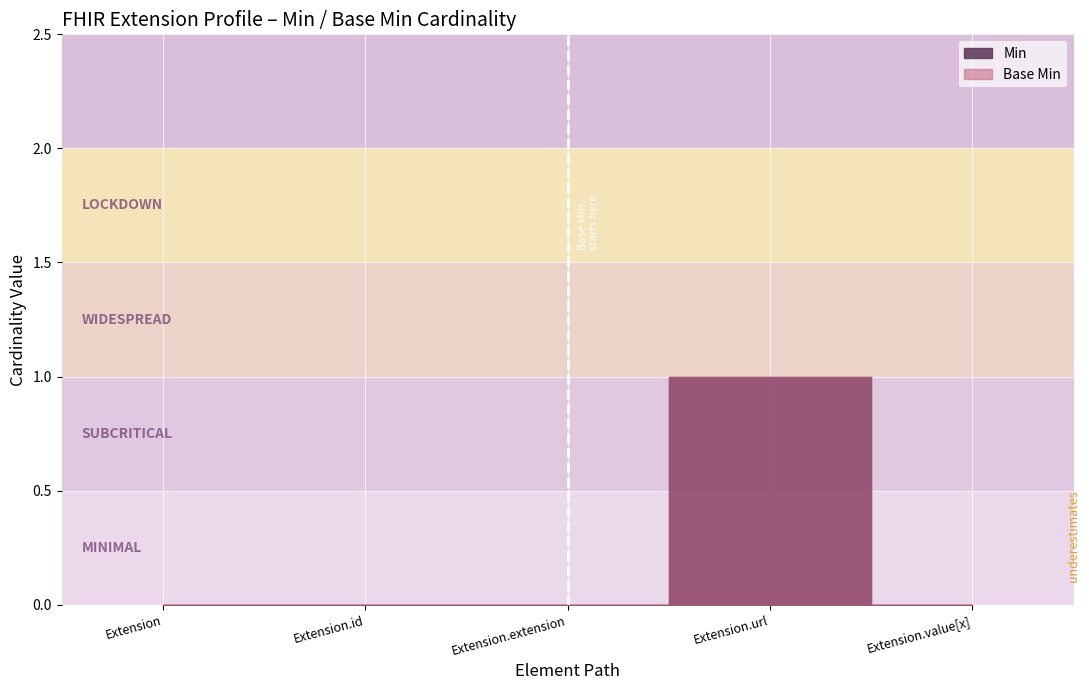

Which label corresponds to the smallest value in the chart?

Extension